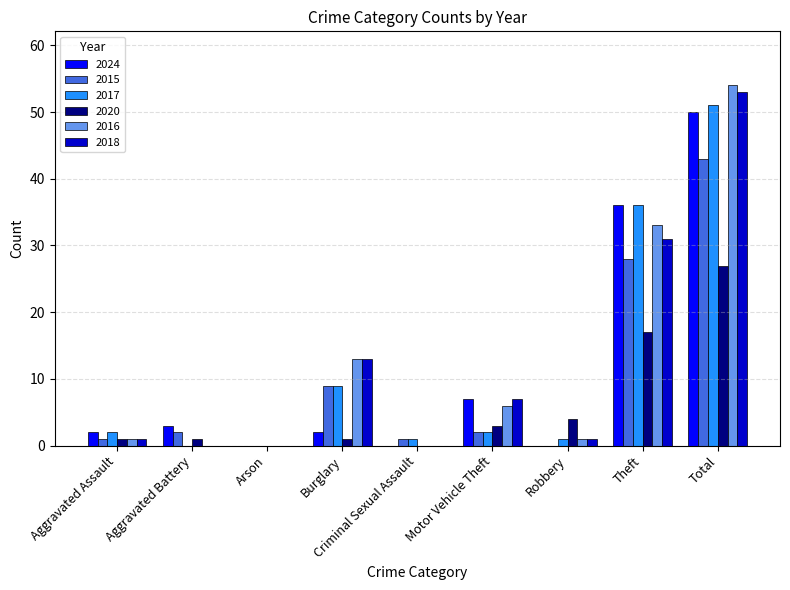

At which category is the sum across all series the highest?

Total